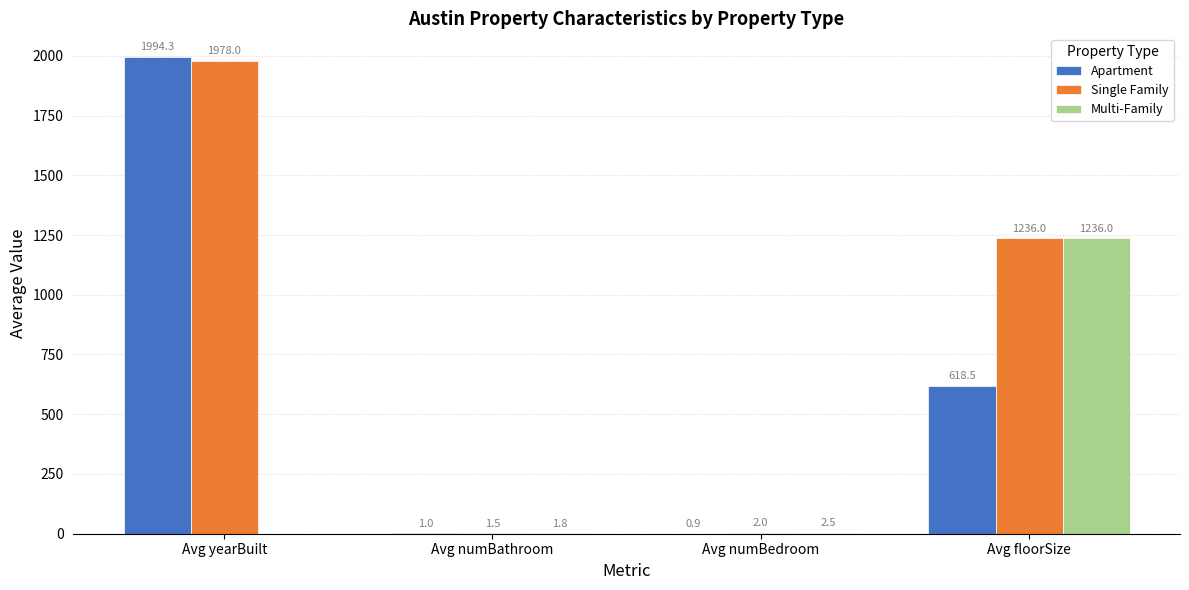

Is it true that Single Family equals 250.8 at Avg floorSize?

False